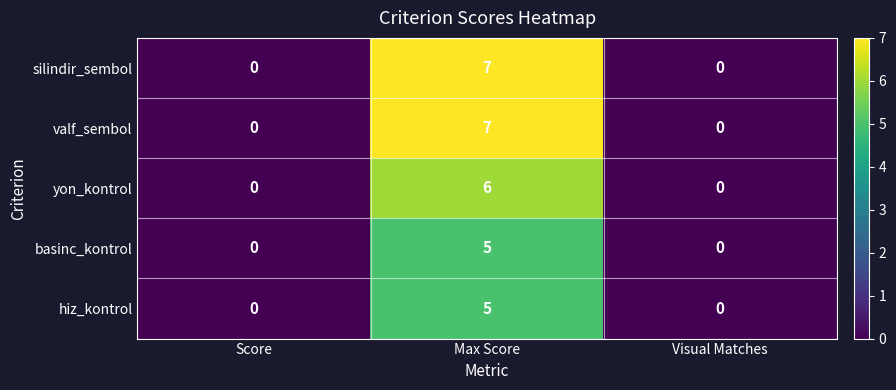

Which category has the highest value in the yon_kontrol series?

Max Score